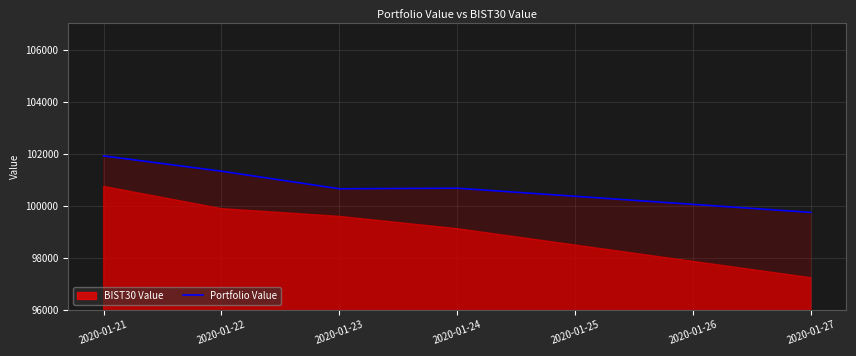

What is the difference between the maximum and minimum values?

2173.7